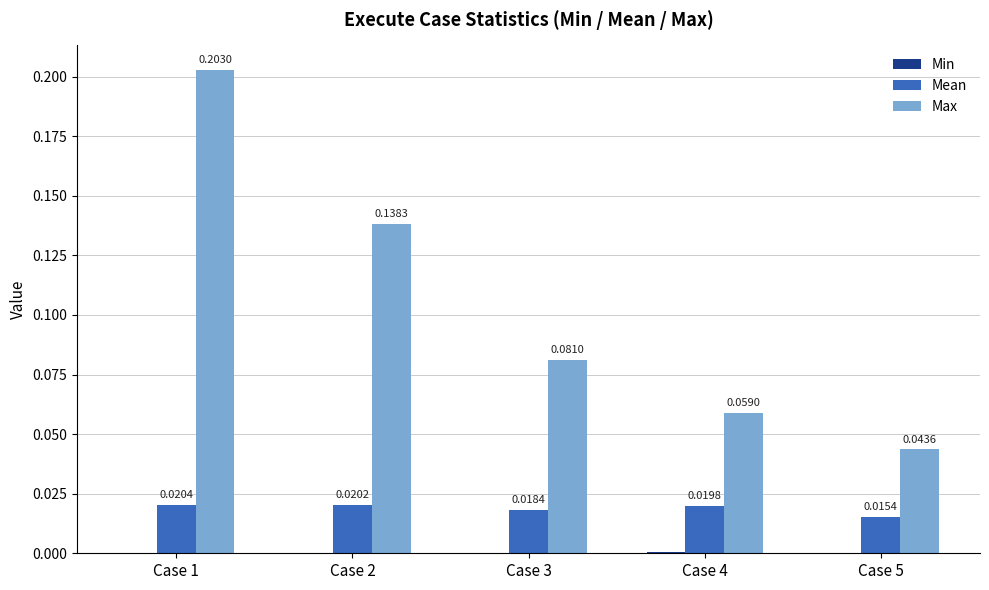

Which series changed the most between Case 1 and Case 3?

Max